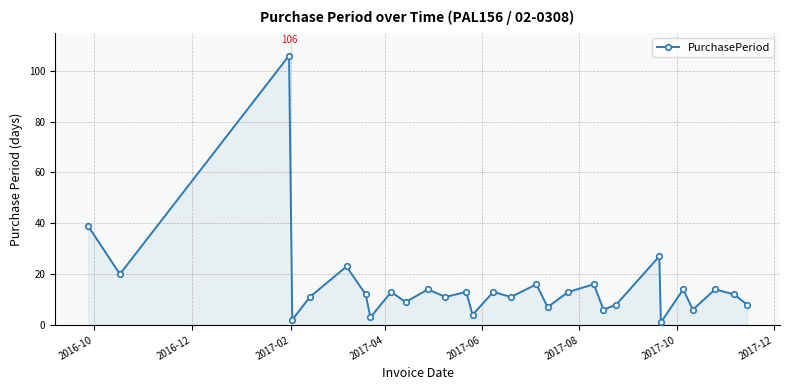

What is the smallest value displayed?

1